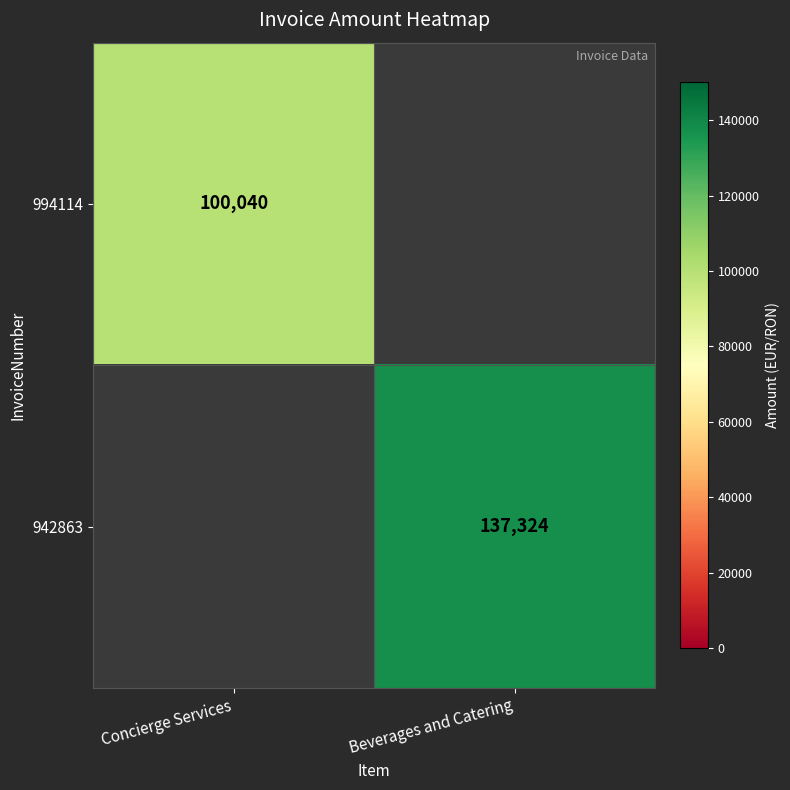

The value of 994114 at Concierge Services is 100040. True or false?

True